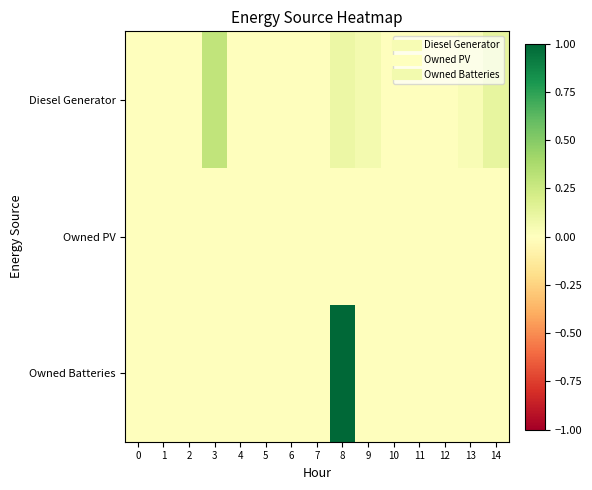

Which series changed the most between 6 and 13?

Diesel Generator